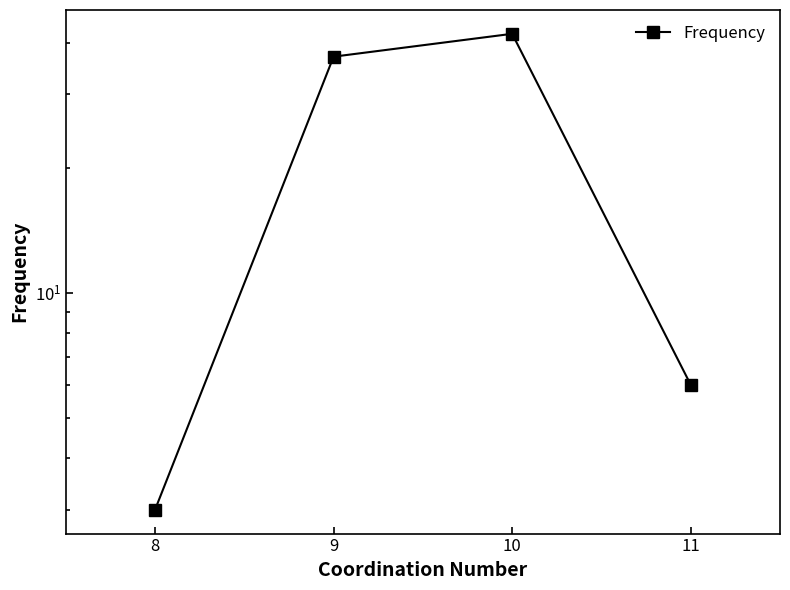

Is it true that the value at 8 is 3?

True